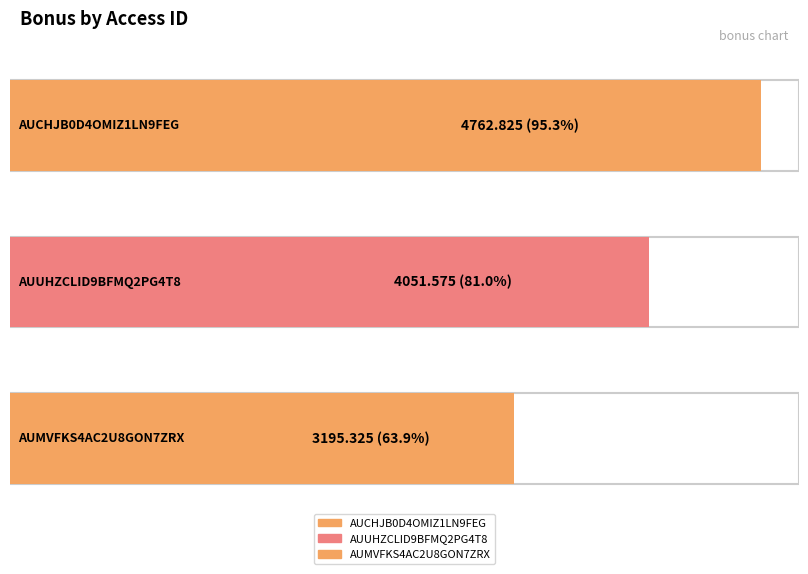

How many bars are there in total?

3